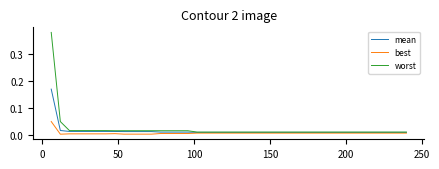

Rank the series by their average value, from lowest to highest.

best, mean, worst